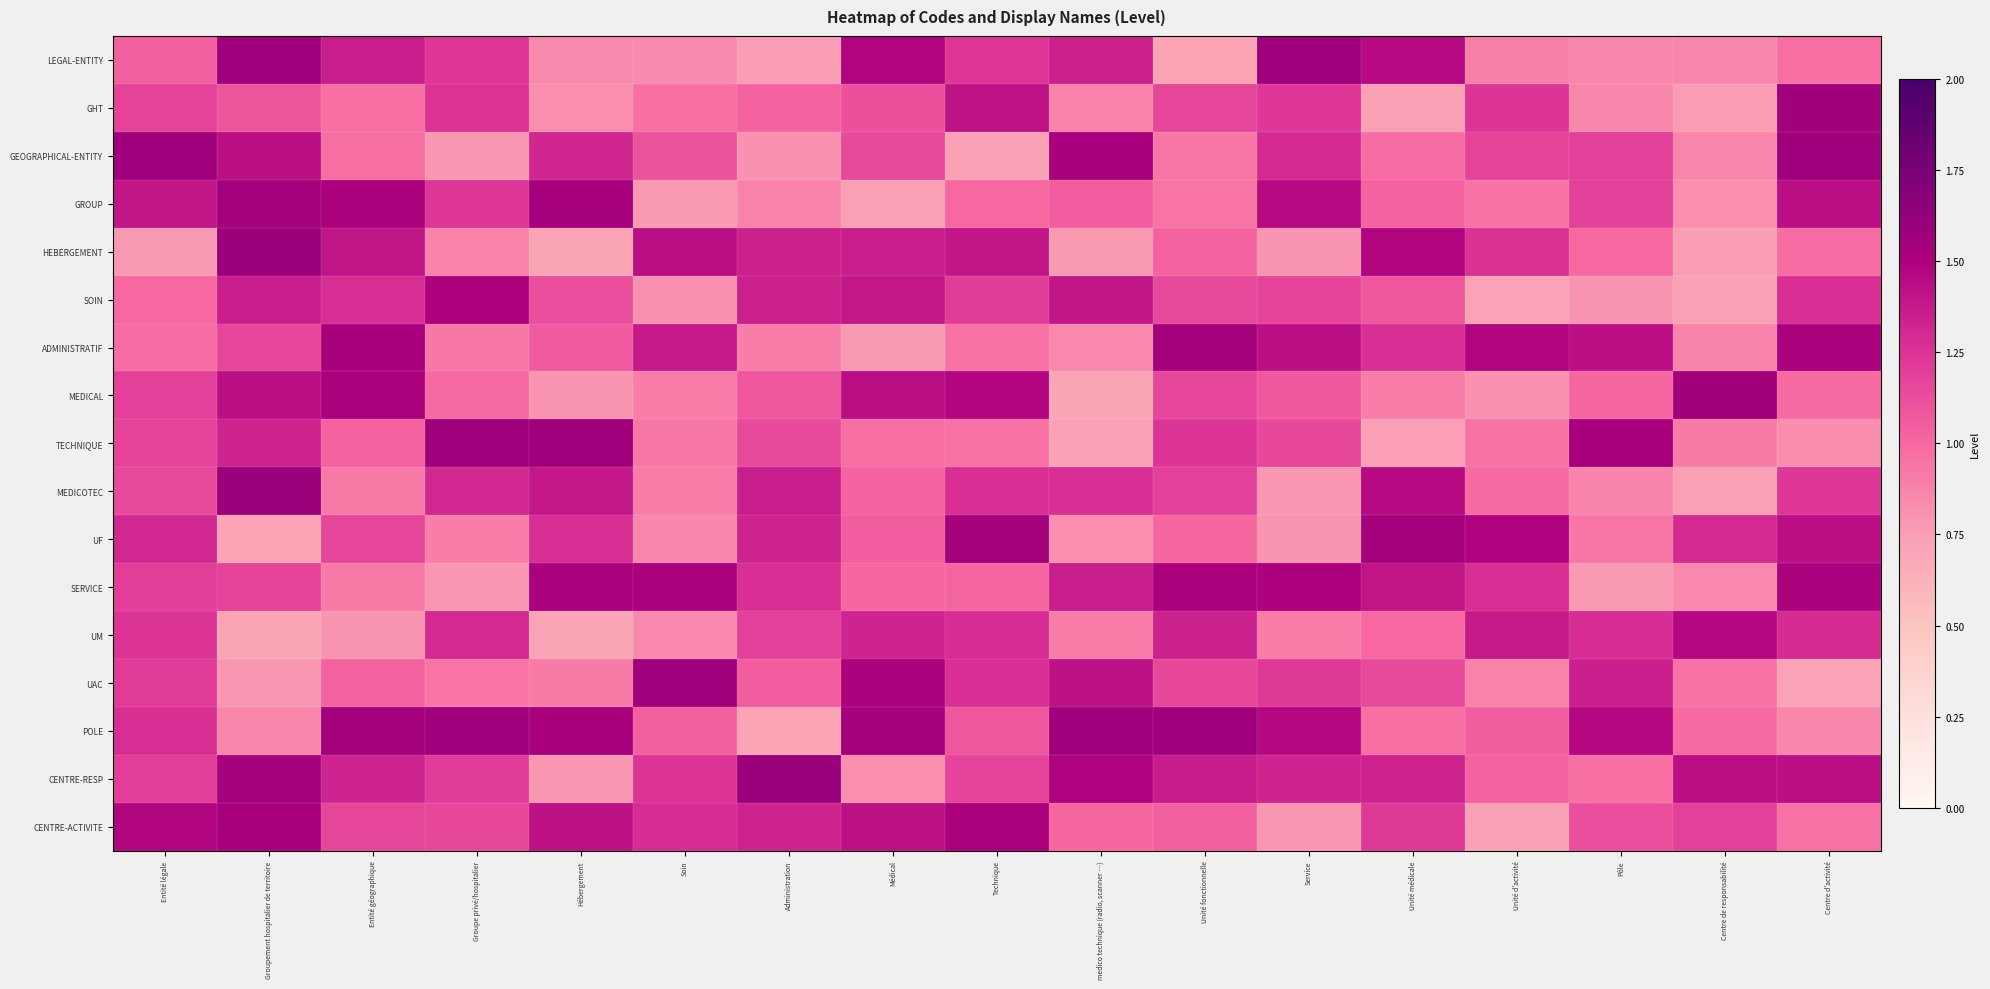

At Médical, list the series in order from largest to smallest.

POLE, UAC, LEGAL-ENTITY, MEDICAL, CENTRE-ACTIVITE, SOIN, HEBERGEMENT, UM, GEOGRAPHICAL-ENTITY, GHT, UF, MEDICOTEC, SERVICE, TECHNIQUE, CENTRE-RESP, ADMINISTRATIF, GROUP